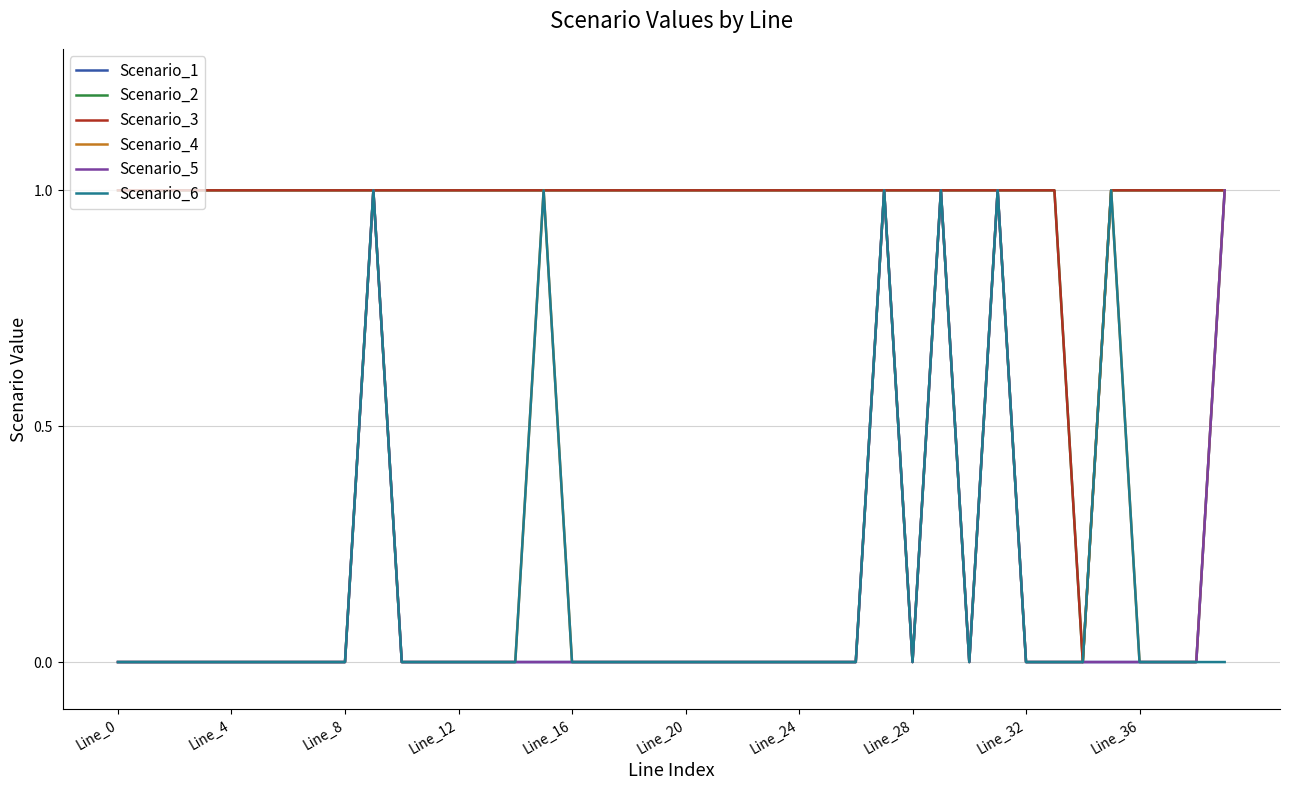

Is this an area chart (filled region under the line)?

No